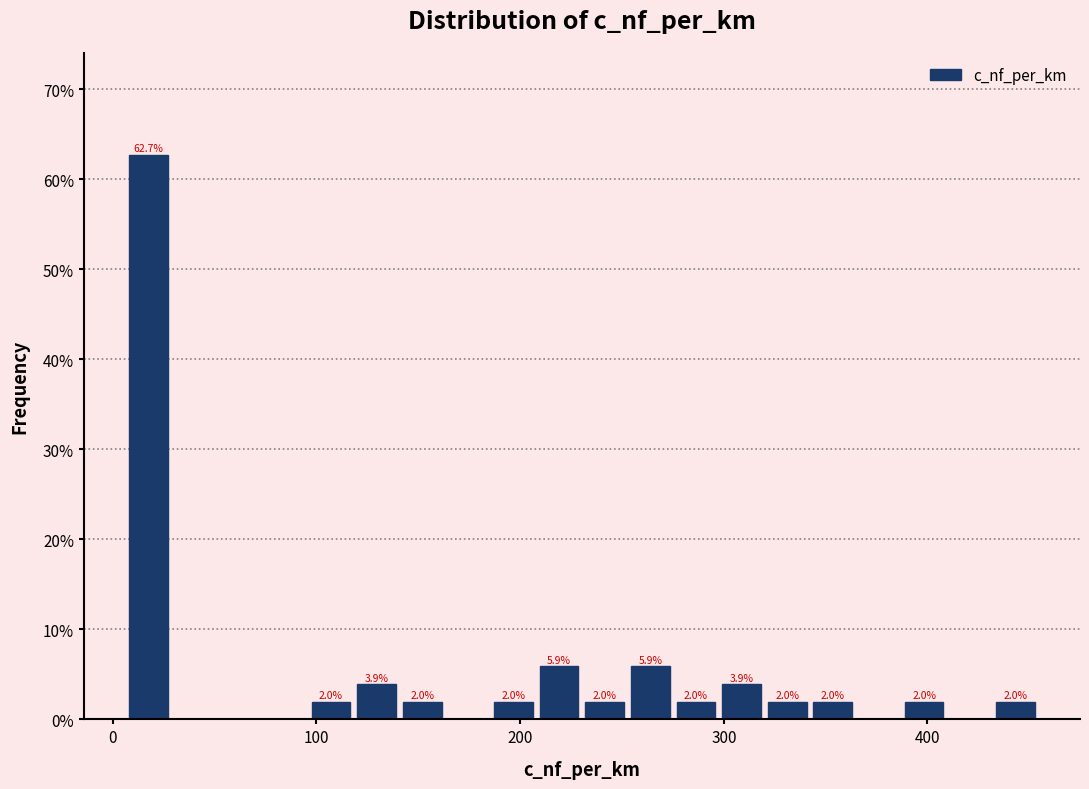

Read against the x-axis, roughly where is the centre of the tallest bar?

20